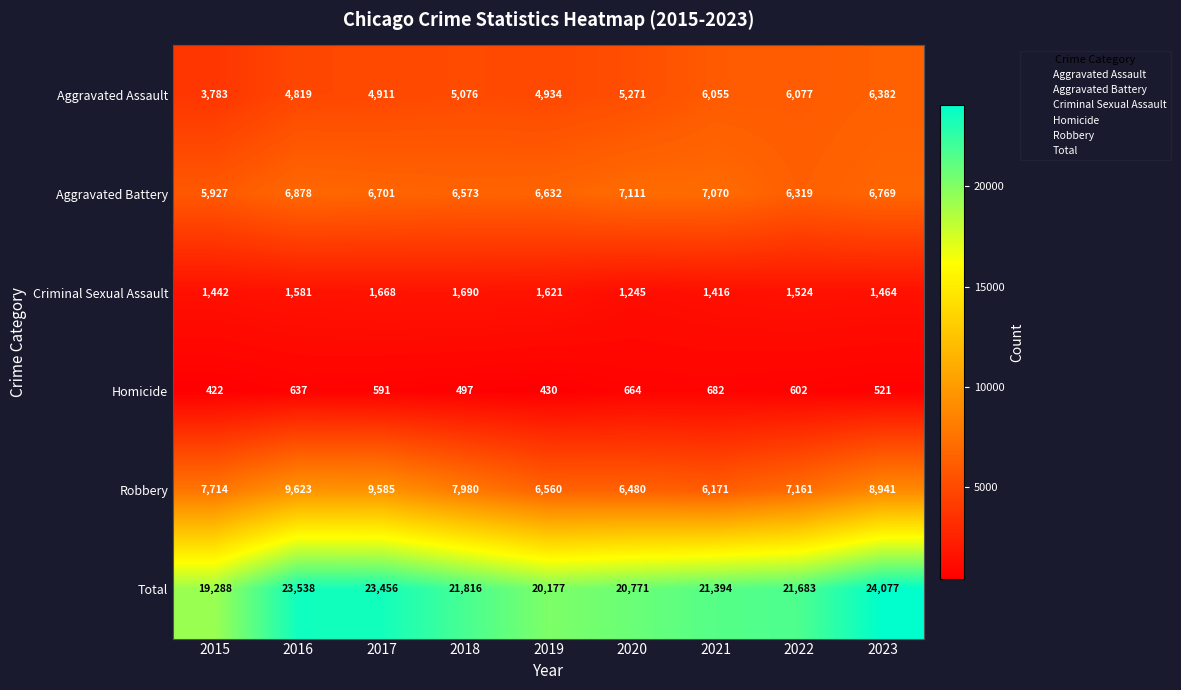

Rank the series by their maximum value, from lowest to highest.

Homicide, Criminal Sexual Assault, Aggravated Assault, Aggravated Battery, Robbery, Total